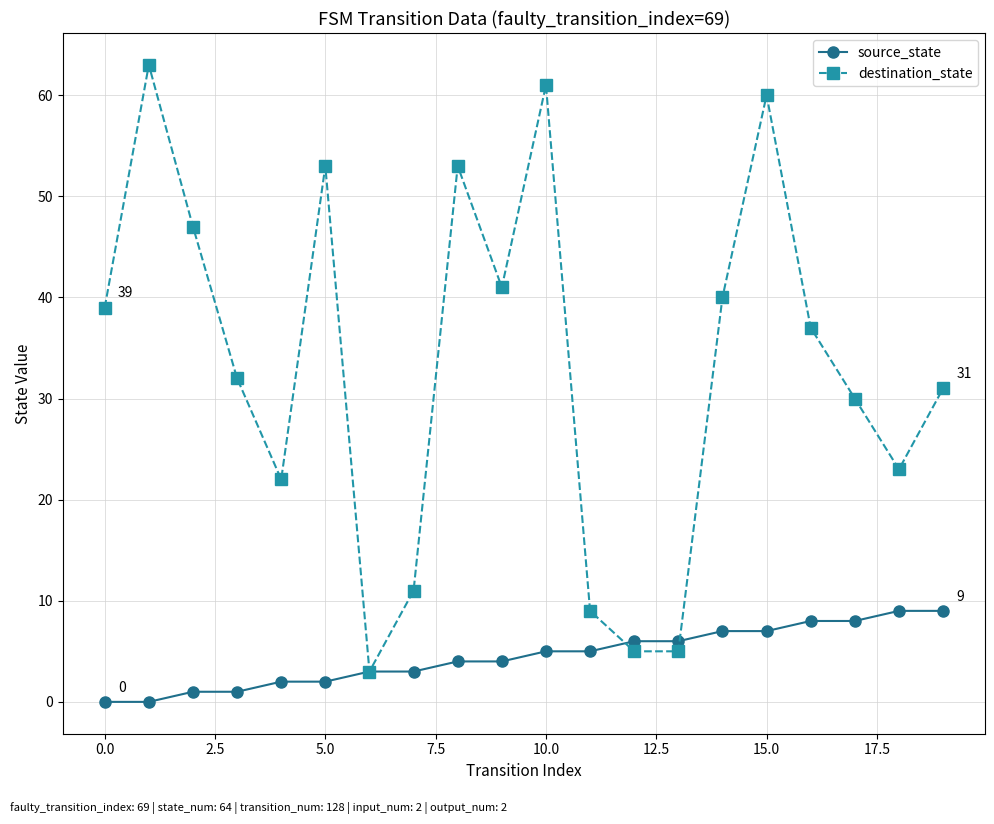

True or false: source_state and destination_state intersect in this chart.

True